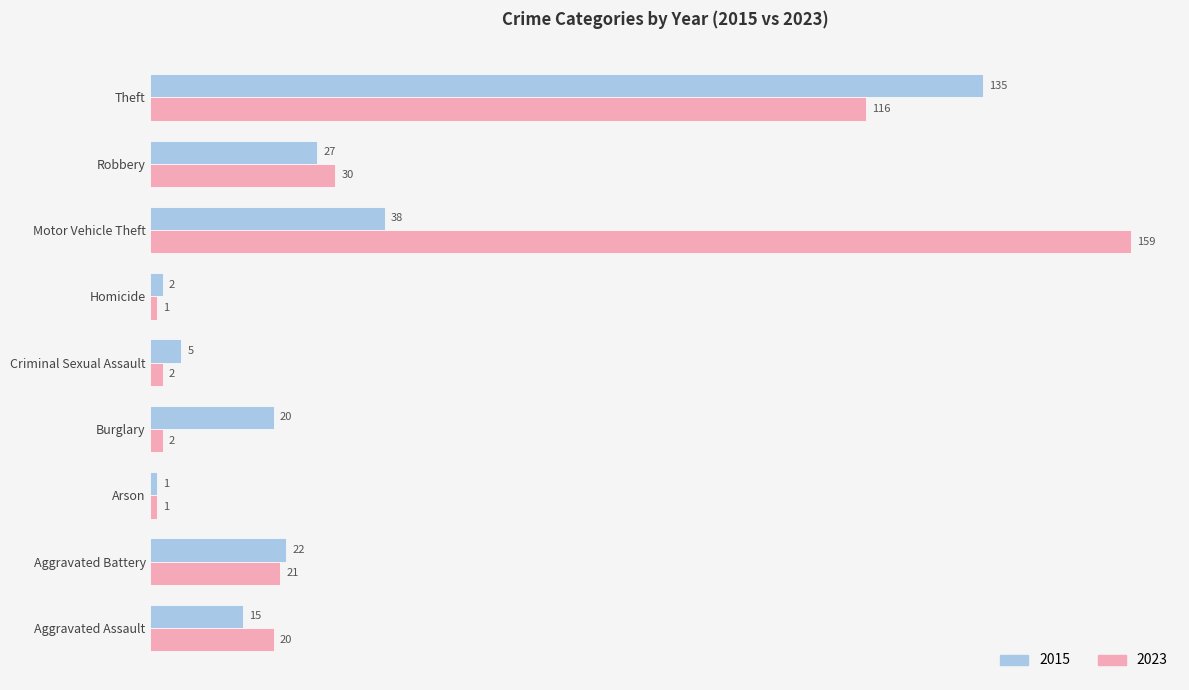

What is the total value across all series at Aggravated Battery?

43